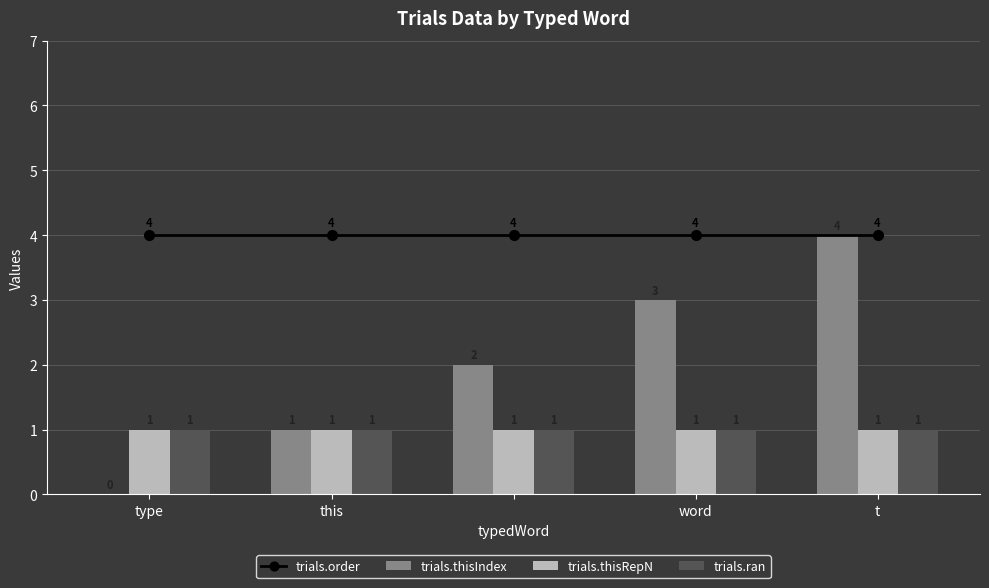

What is the sum of all trials.order values?

20